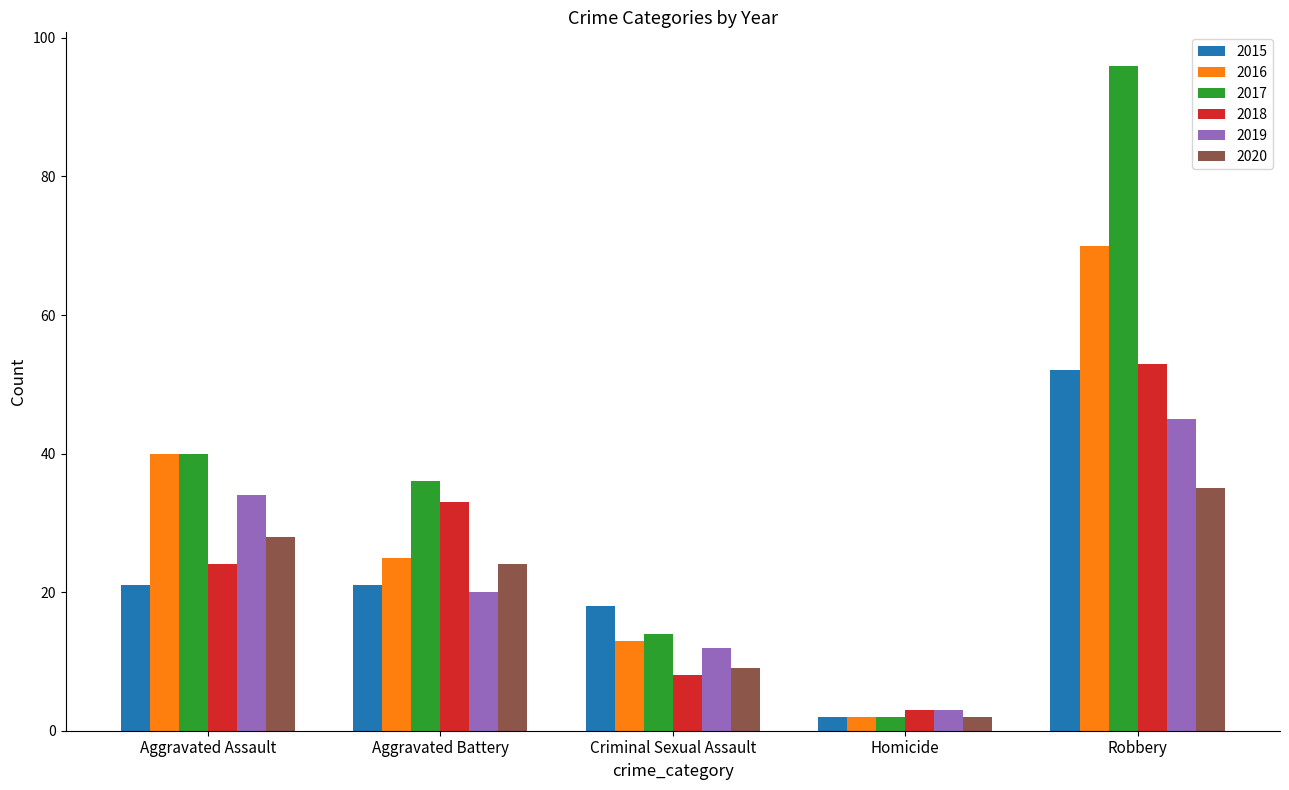

Which series has the widest spread of values?

2017